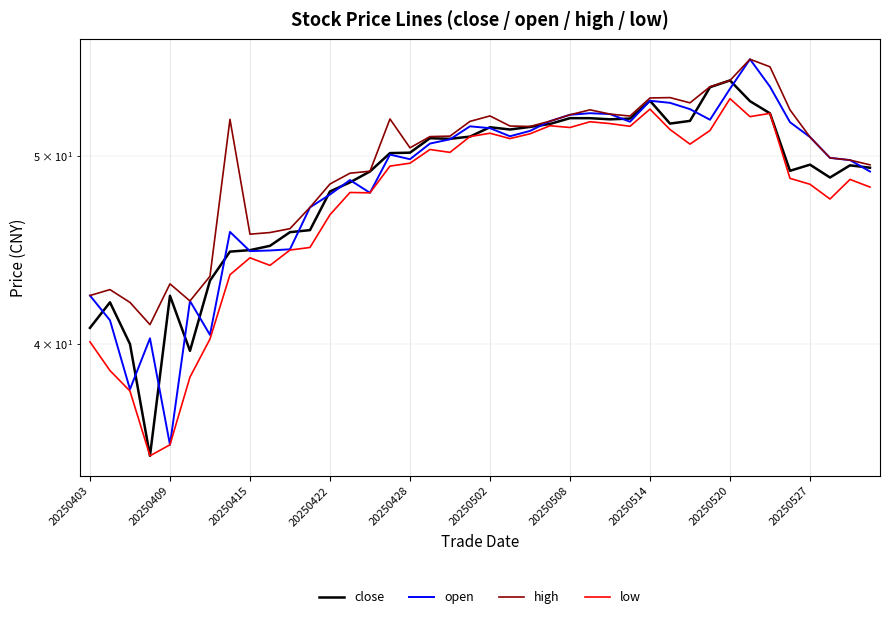

What is the difference between the second highest and minimum values in the high series?

14.7